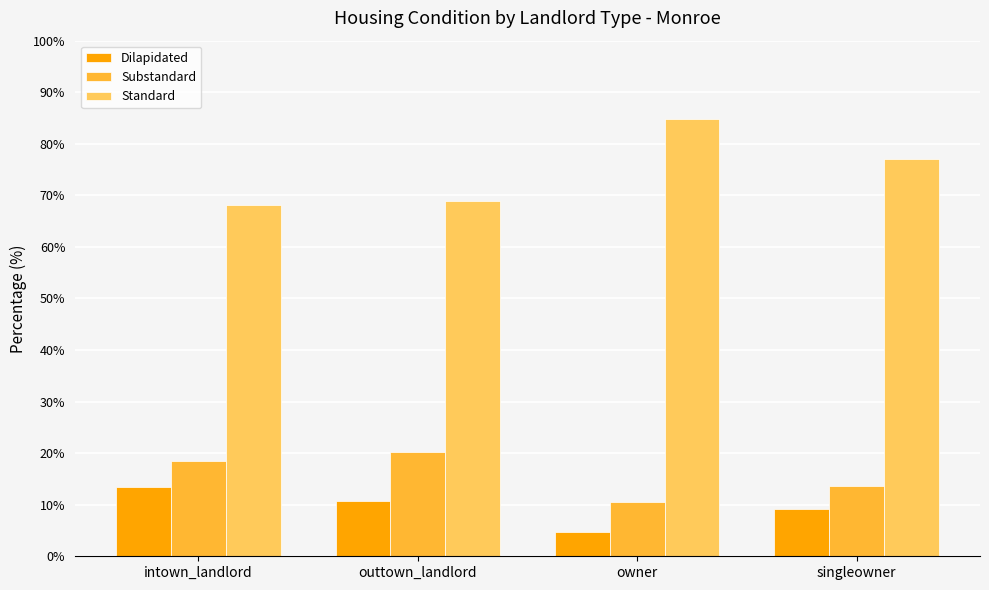

What is the difference between the highest and lowest values at outtown_landlord?

58.2